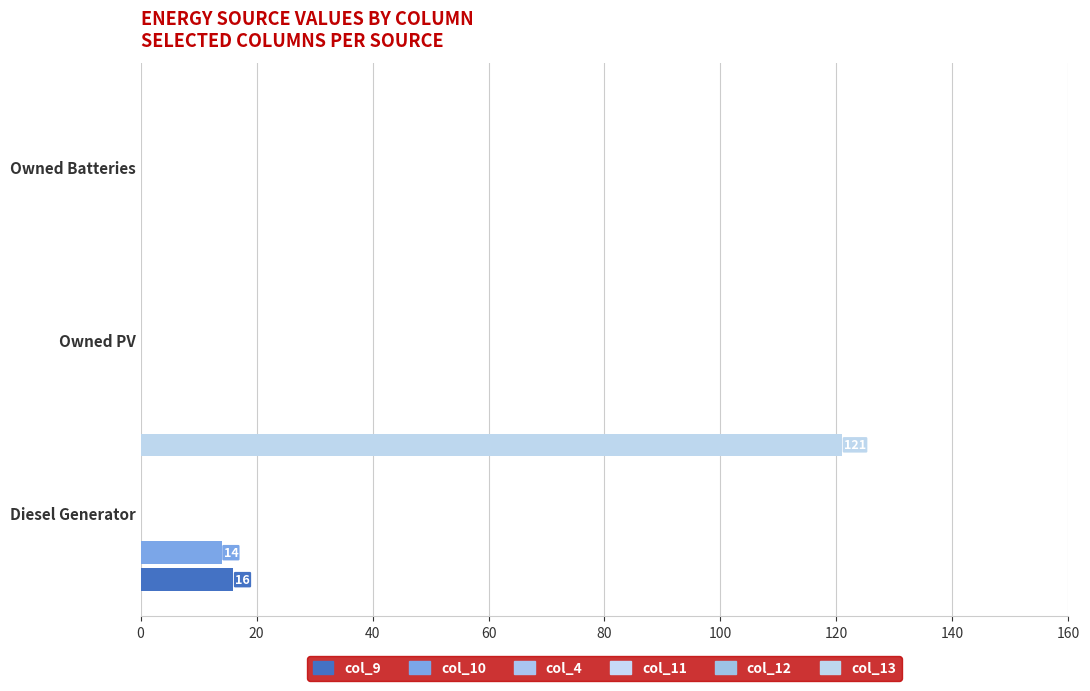

What is the difference between the col_9 values at Owned Batteries and Diesel Generator?

16.0